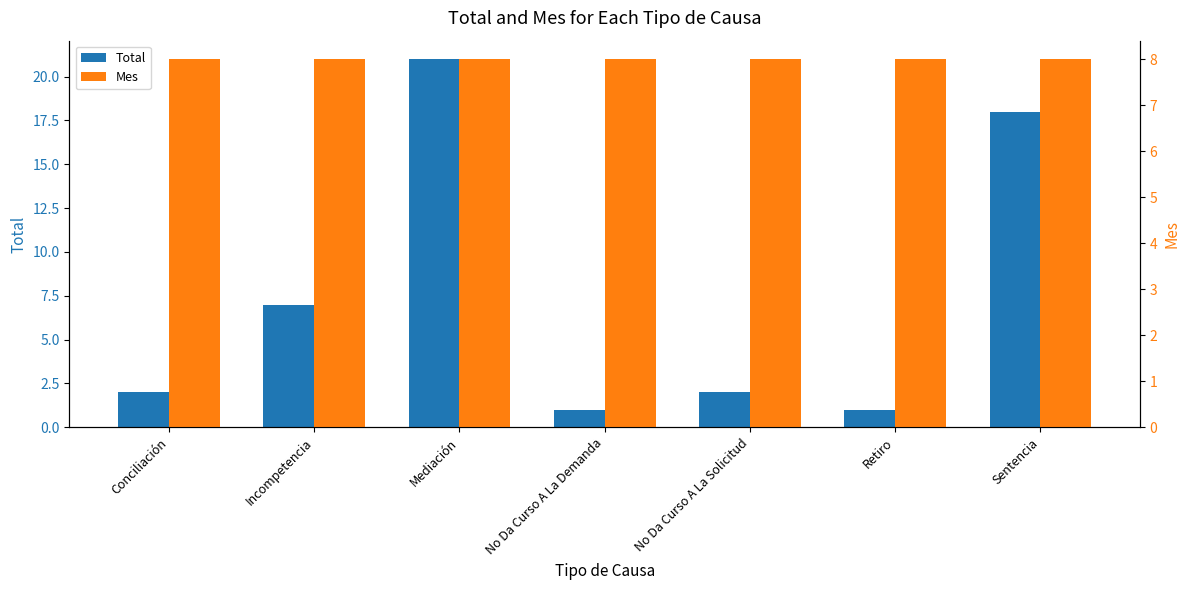

What is the sum of the Mes values at Conciliación and Sentencia?

16